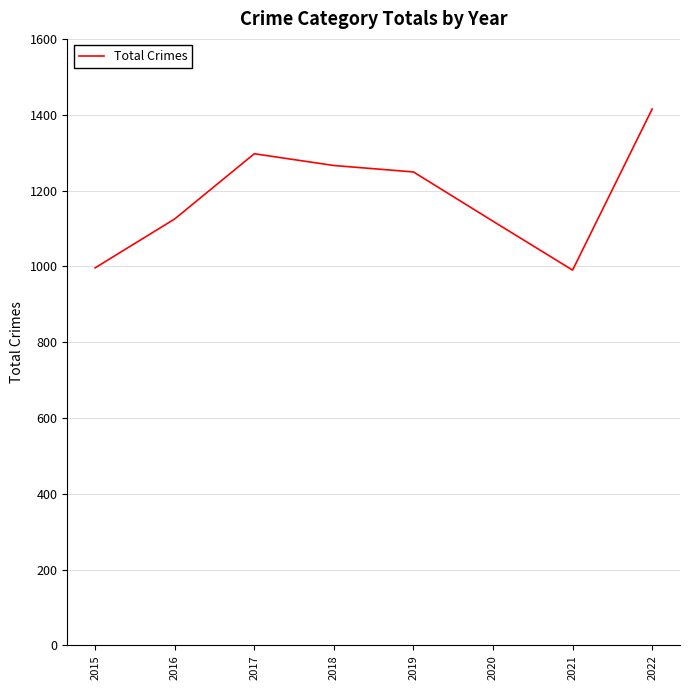

How many series are shown in this chart?

1